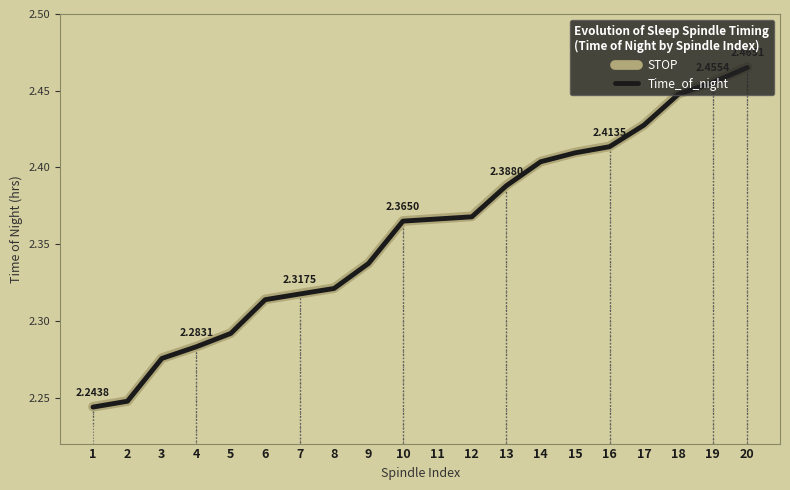

How many STOP values are between 2 and 3?

20